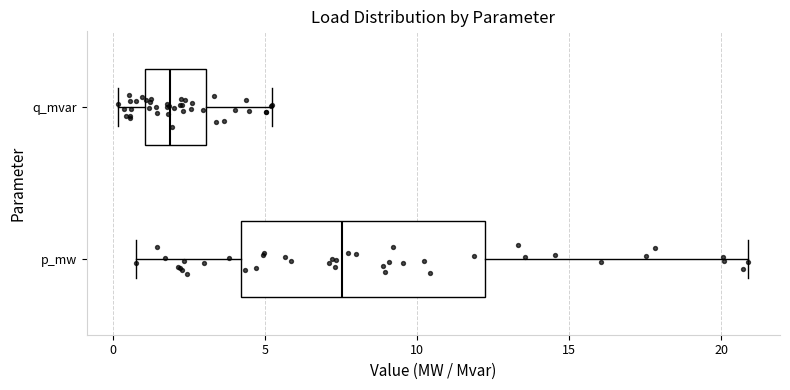

Which box is the widest, from its left edge to its right edge?

p_mw